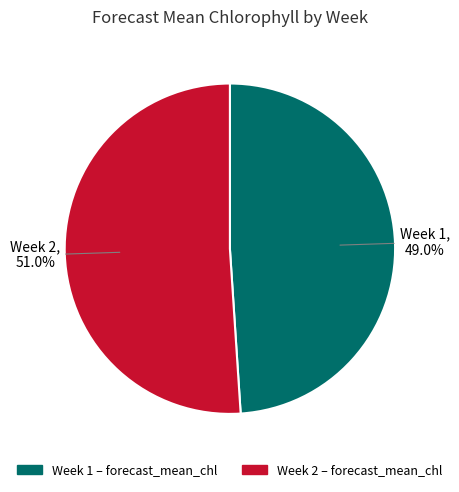

To the nearest percent, what is the average slice percentage?

50%